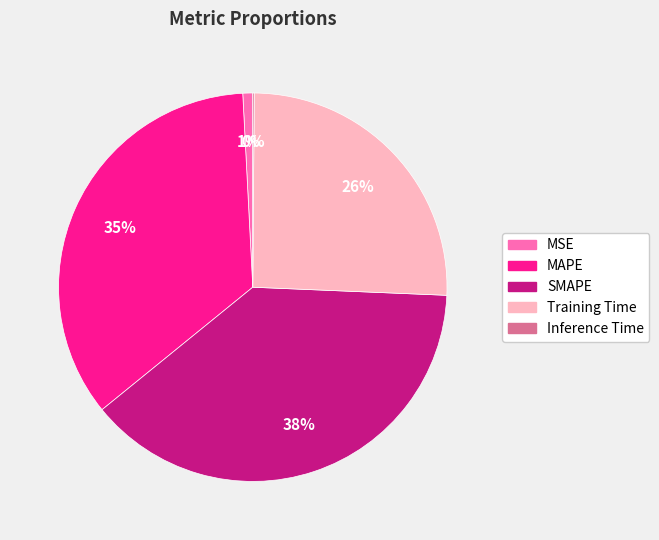

Is it true that Training Time is 37% of the pie?

False